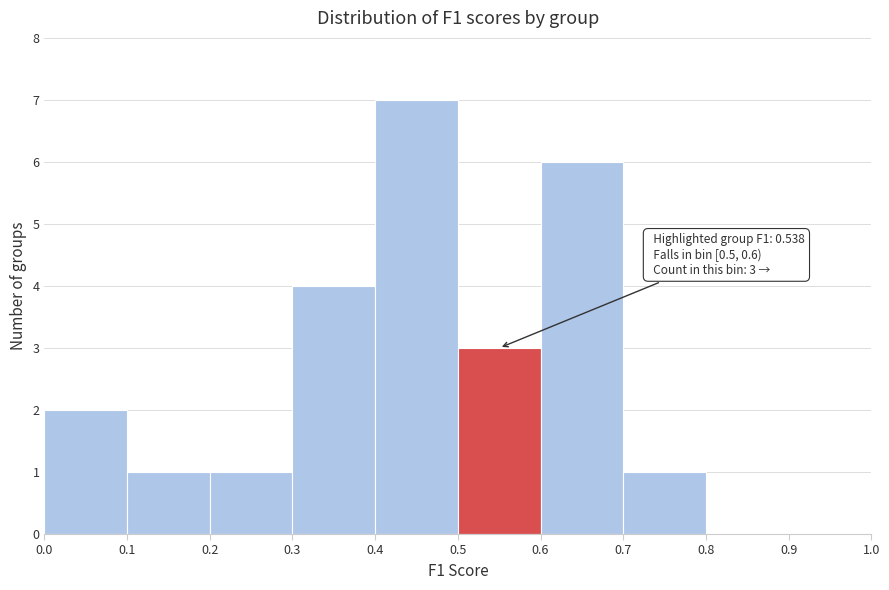

Which range on the x-axis has the tallest bar?

0.4 to 0.5